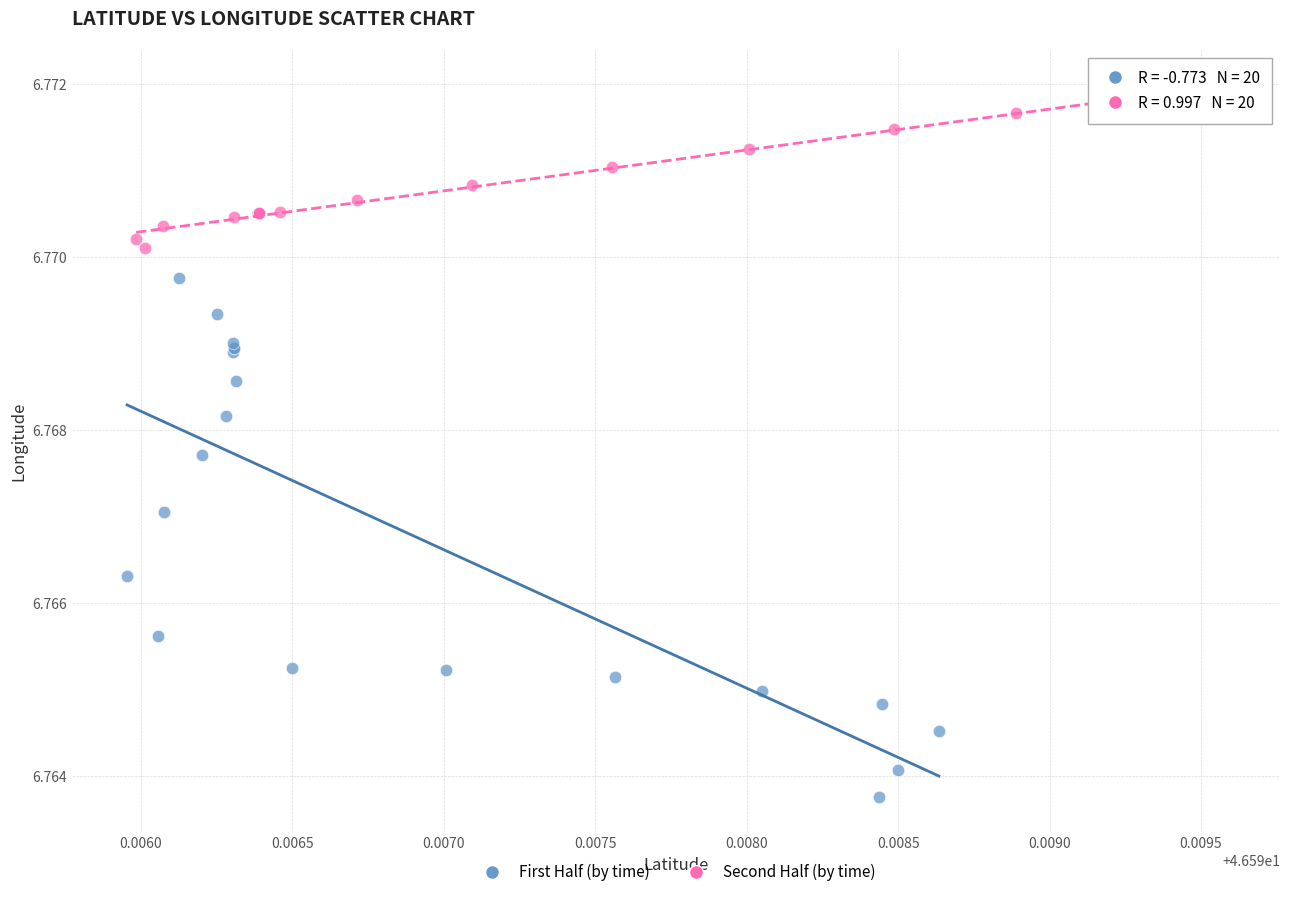

Which series contains the highest Y value?

Second Half (by time)